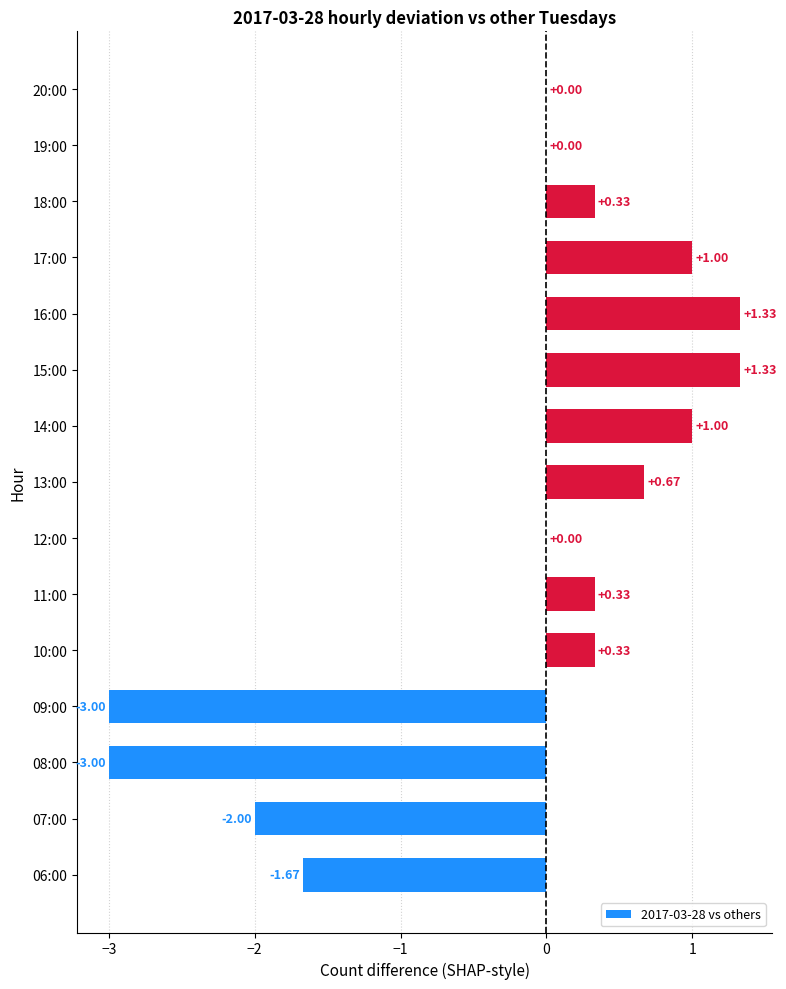

What is the change in value from 14:00 to 19:00?

-1.0